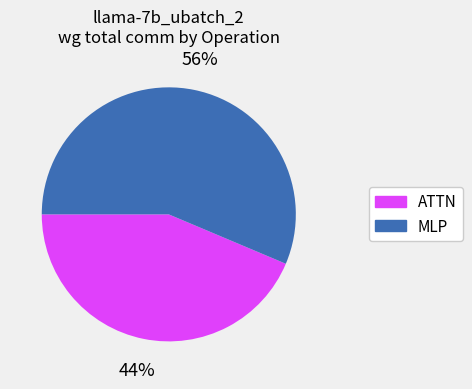

Rank the categories by value from highest to lowest.

MLP, ATTN